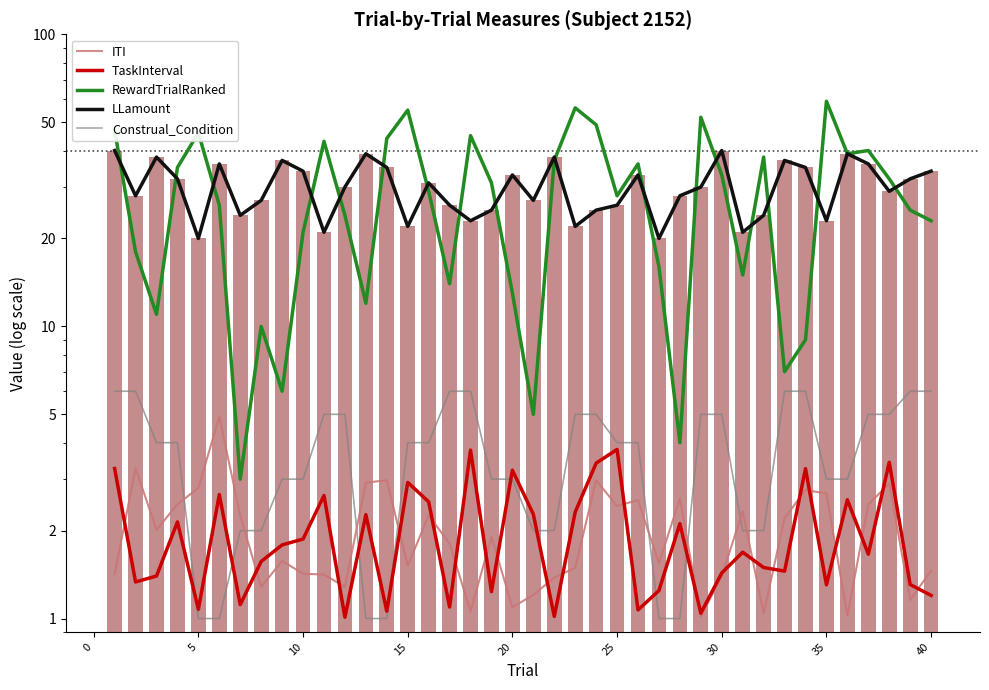

What is the maximum value for Construal_Condition?

6.0